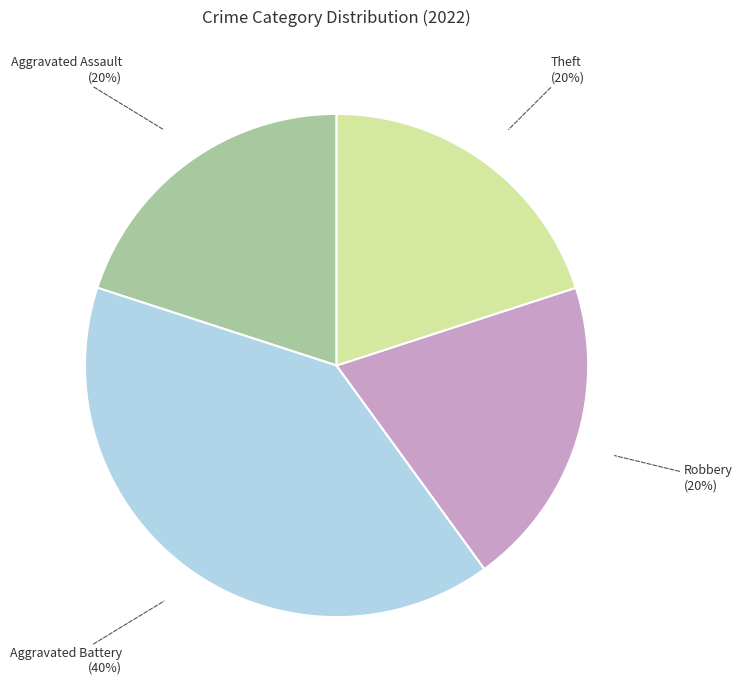

To the nearest percent, what is the combined percentage of Aggravated Battery and Theft?

60%